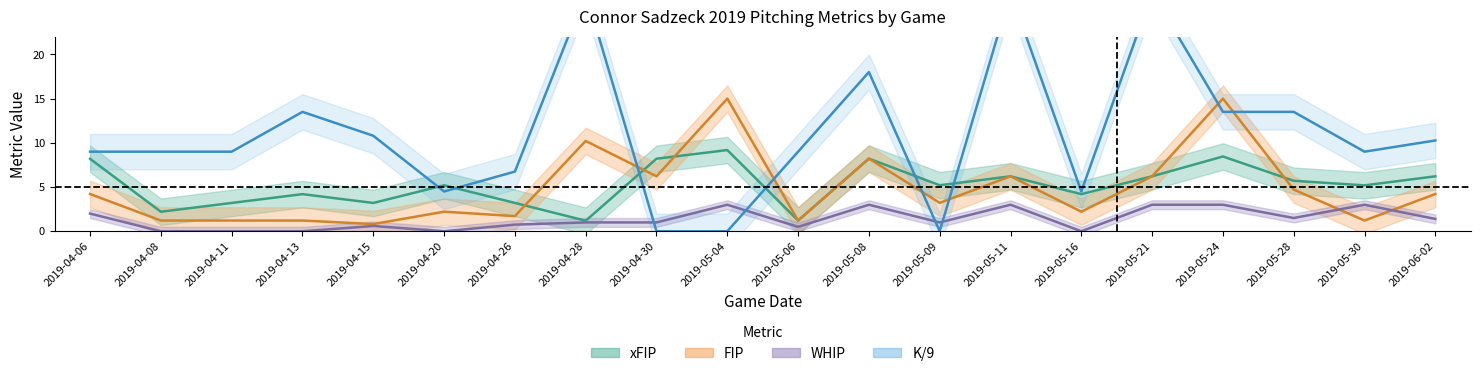

True or false: WHIP has a value of 1.0 at 2019-05-09.

True